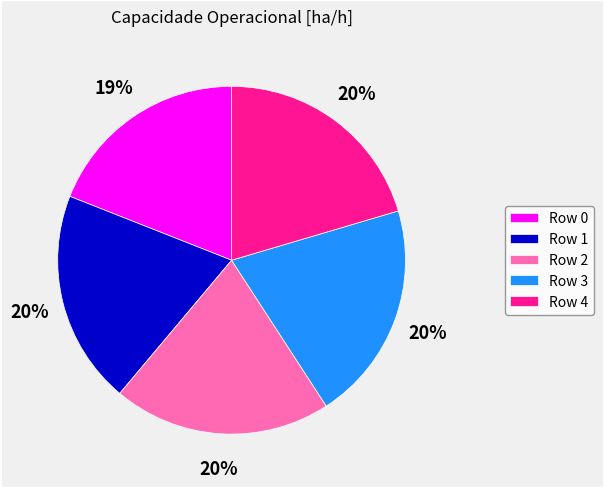

Is the sum of Row 4 and Row 3 greater than half?

No